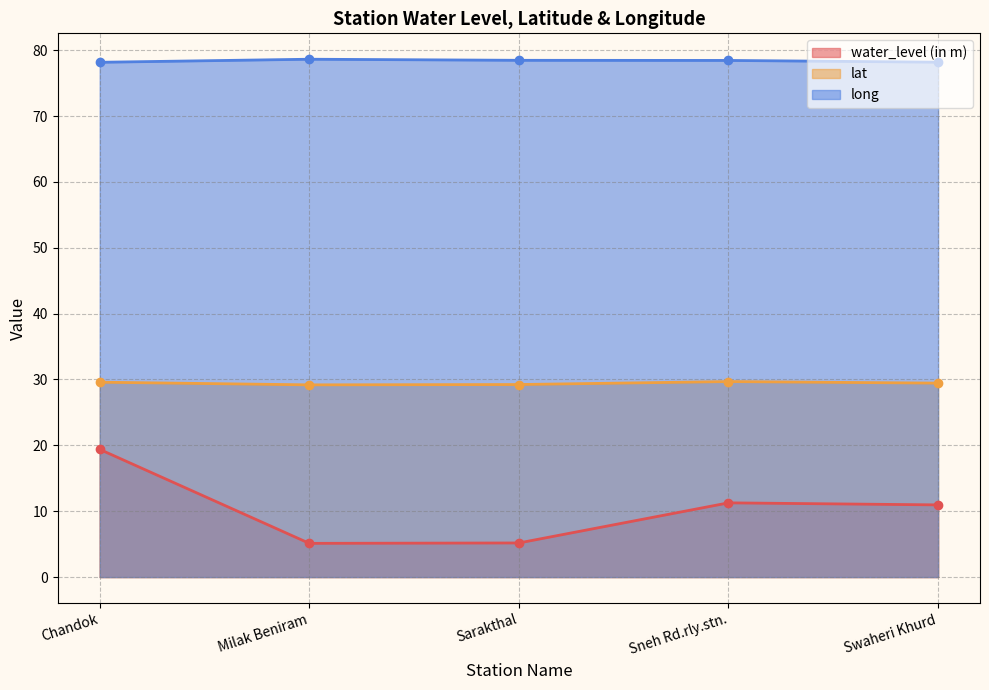

At which category is the sum across all series the highest?

Chandok